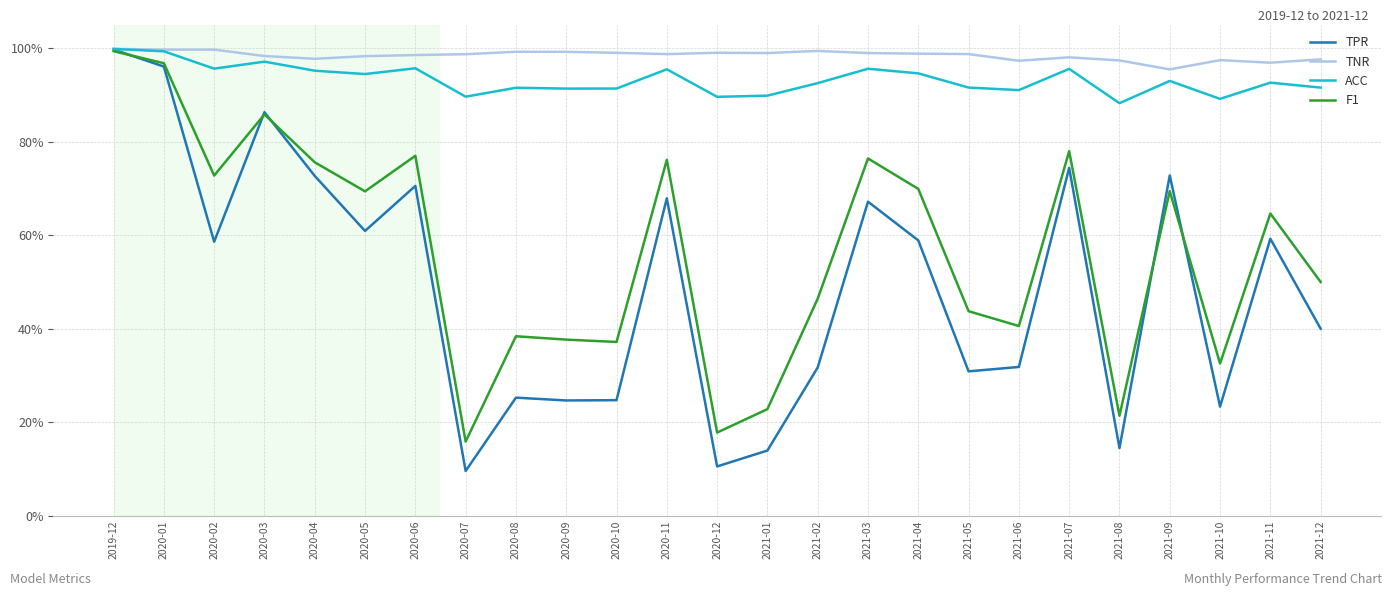

What is the difference between the maximum and second lowest values in the F1 series?

0.8